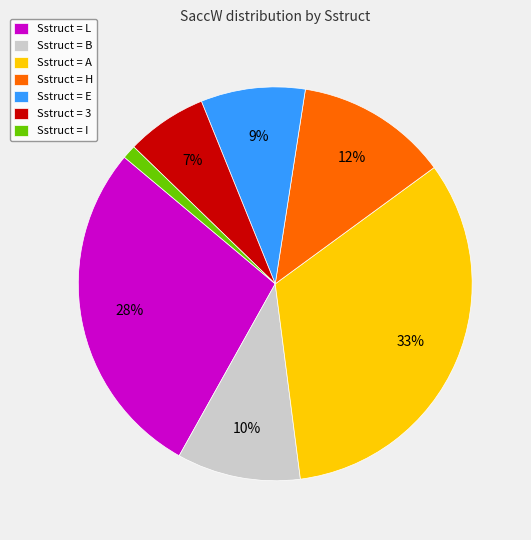

Is it true that Sstruct = I is 1% of the pie?

True